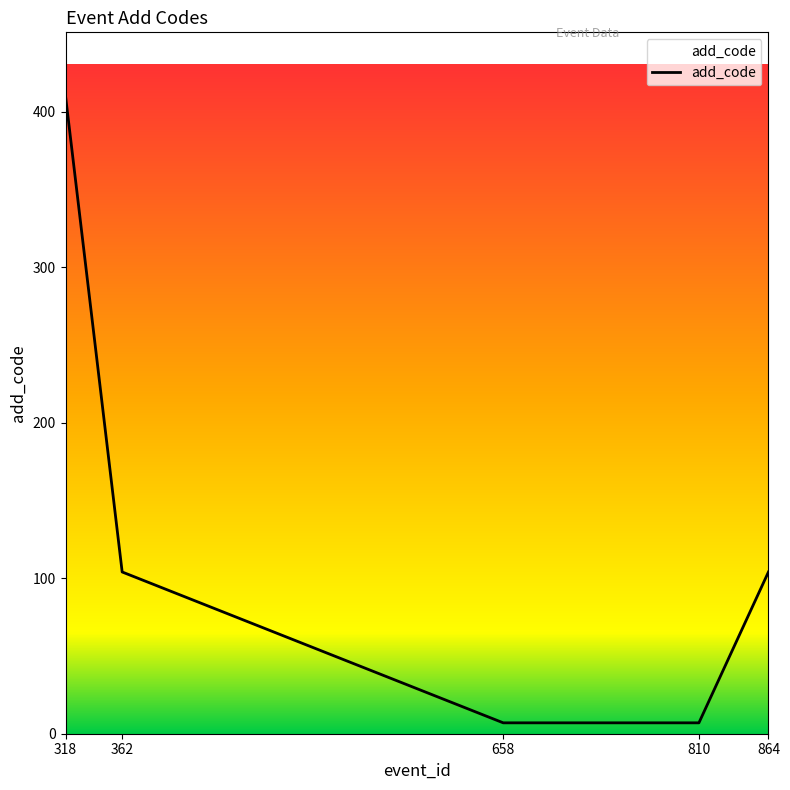

At which label does the data first exceed 104?

318